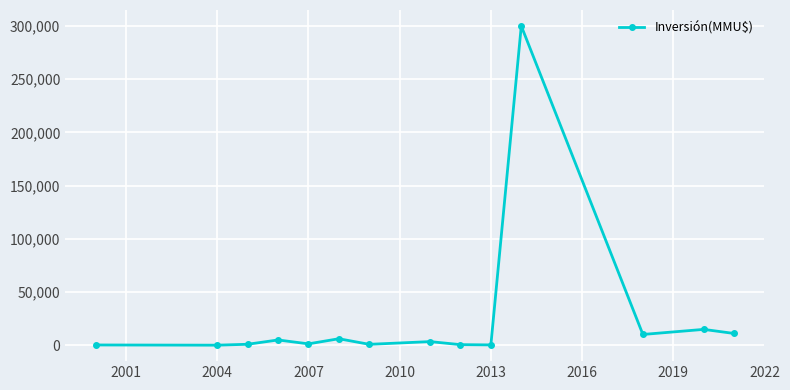

What is the greatest value displayed?

300000